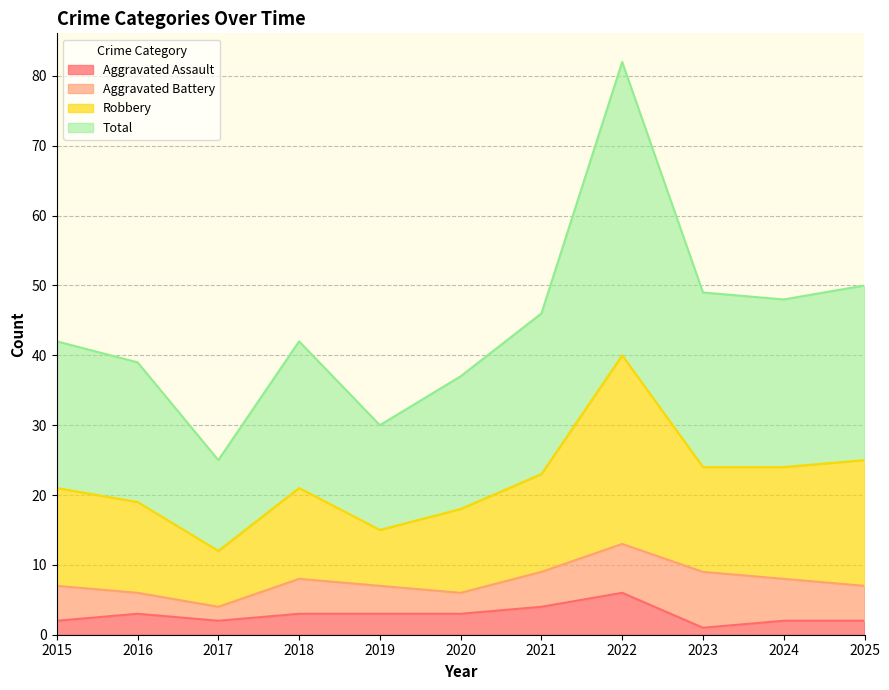

At which label does Aggravated Assault reach its peak?

2022